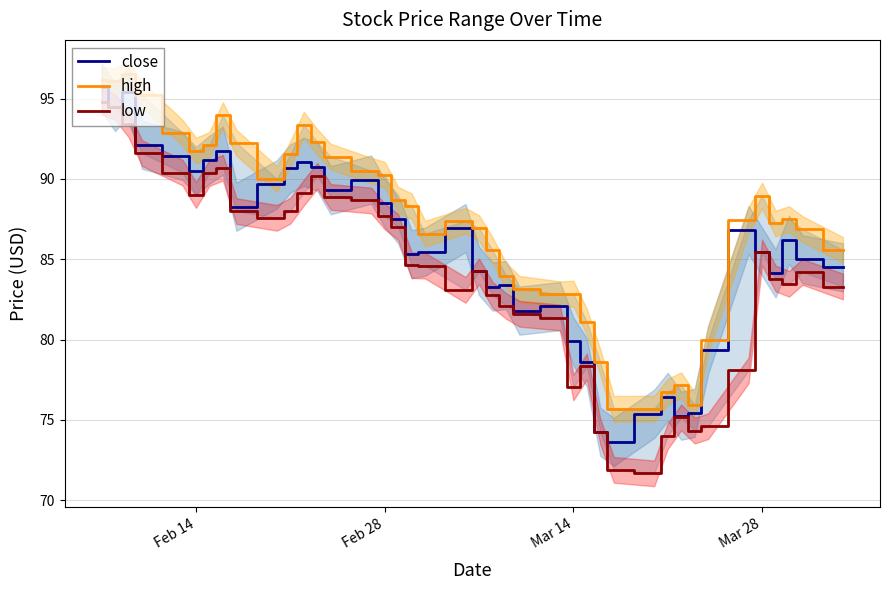

List the series in order of their overall mean, lowest first.

low, close, high